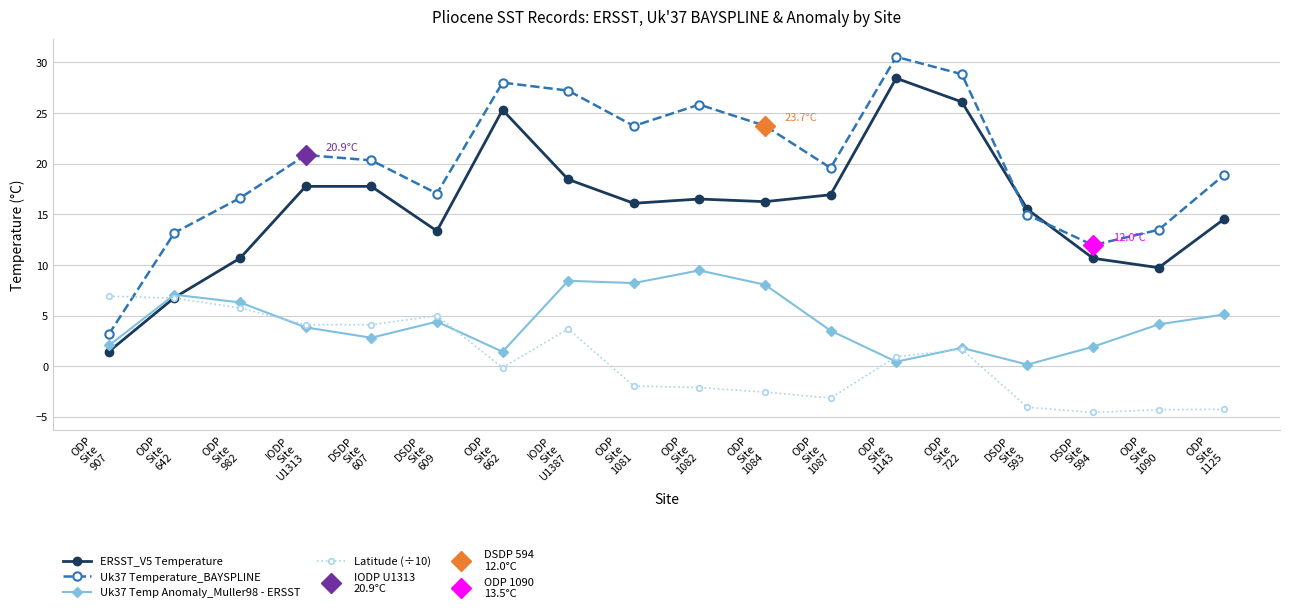

What is the minimum value for ERSST_V5 Temperature?

1.4